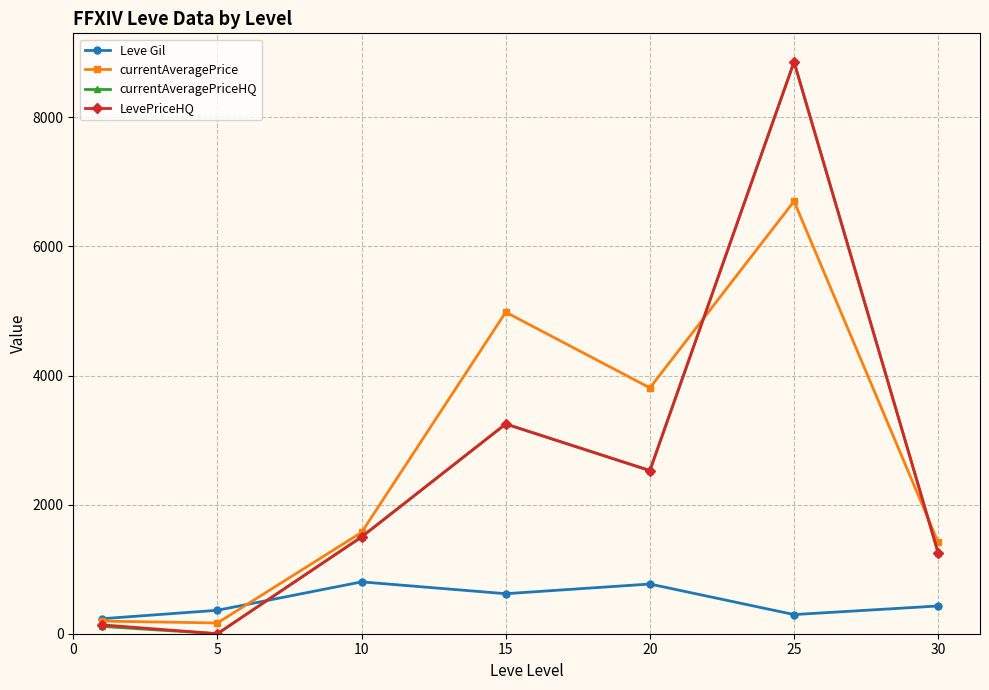

How many times do Leve Gil and currentAveragePriceHQ cross each other?

1